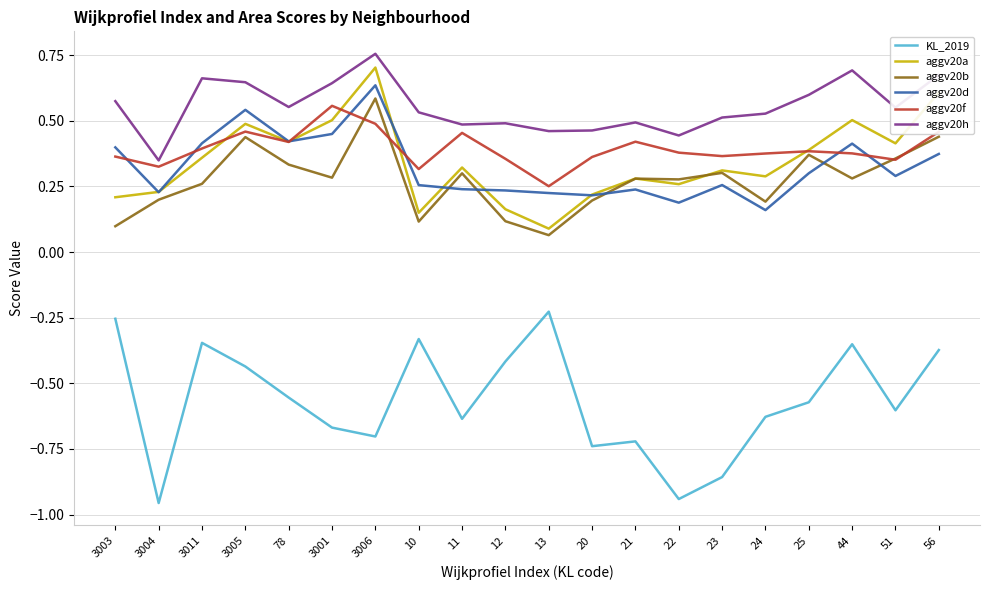

Which label corresponds to the largest value in the chart?

3006